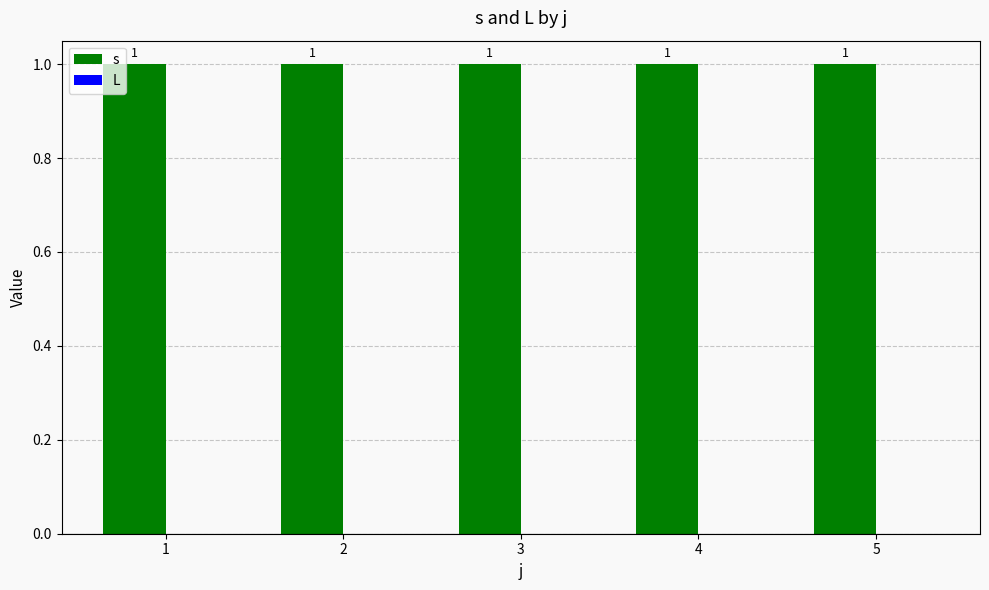

How many groups of bars are there?

5